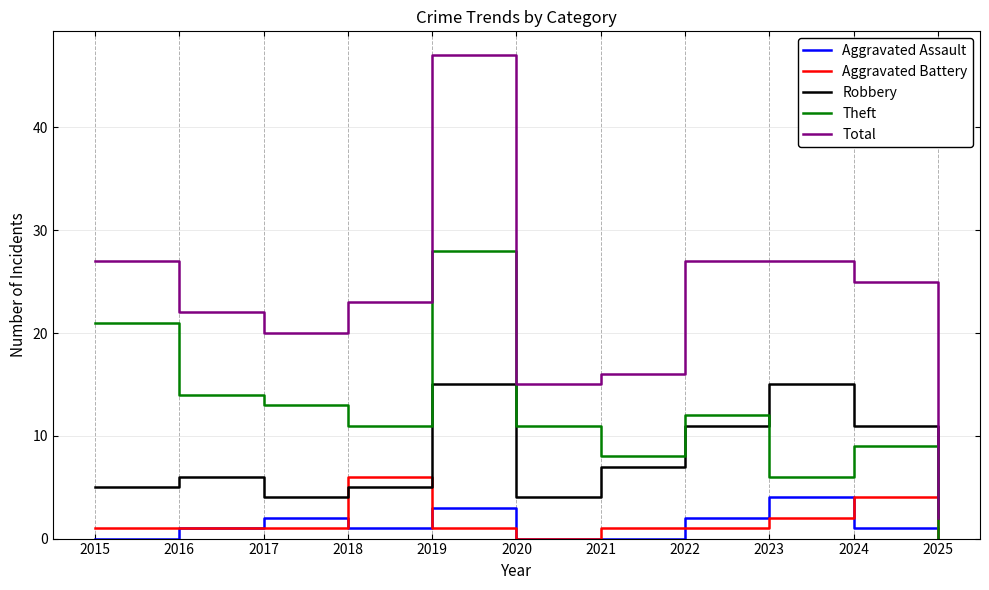

Which series has the widest spread of values?

Total